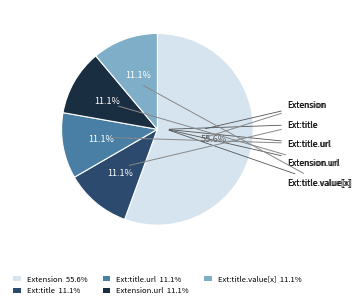

Does Ext:title 11.1% represent more than half of the total?

No